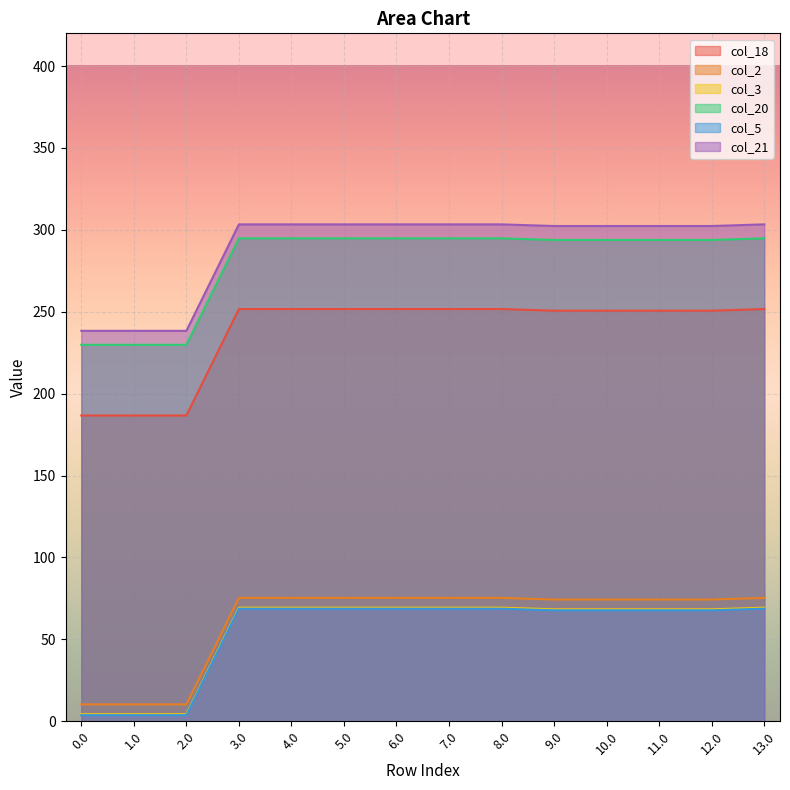

What is the spread (max minus min) of values at 3.0?

234.6